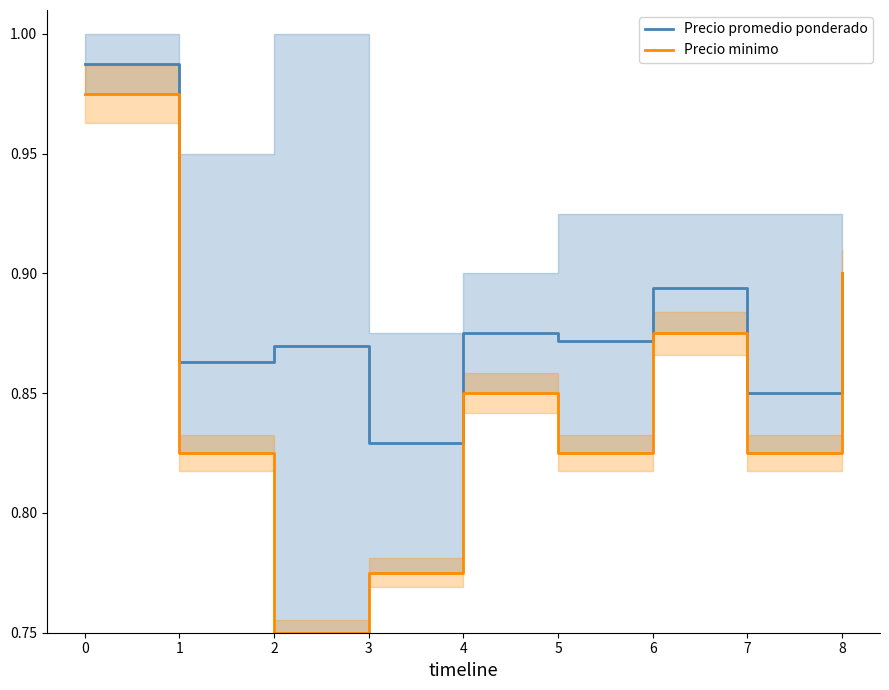

At 6, list the series in order from smallest to largest.

Precio minimo, Precio promedio ponderado